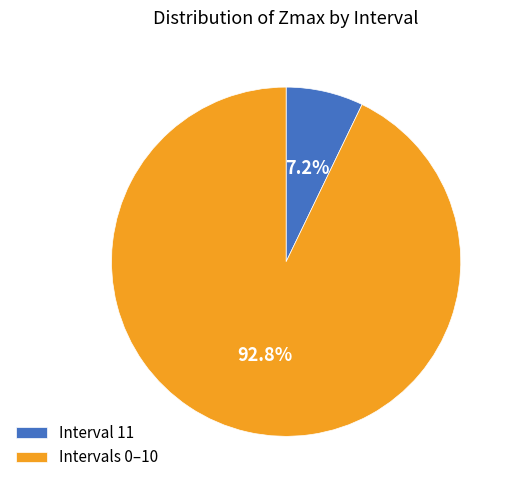

Does Intervals 0–10 represent more than half of the total?

Yes